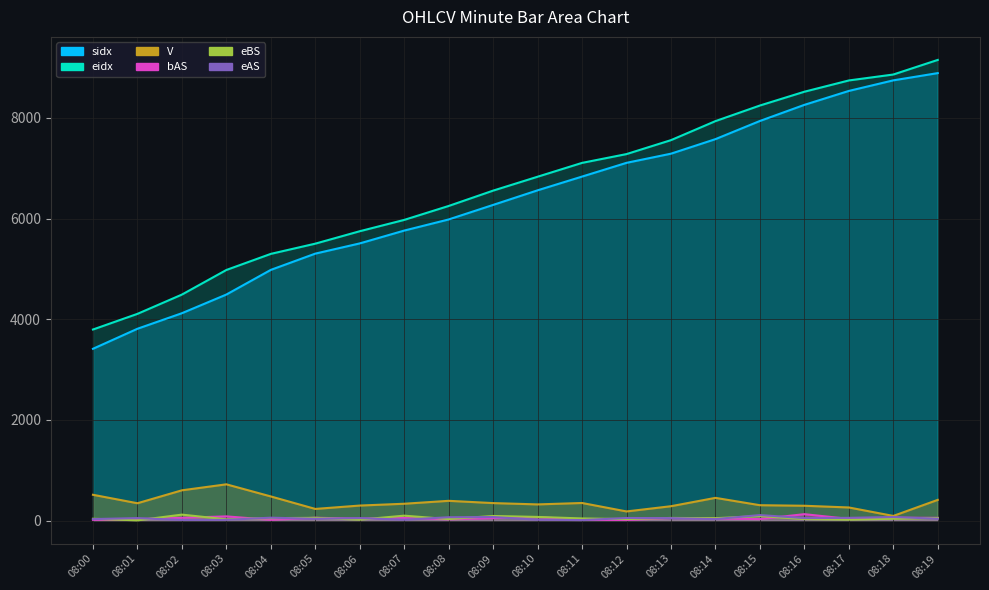

What is the sum of all eAS values?

870